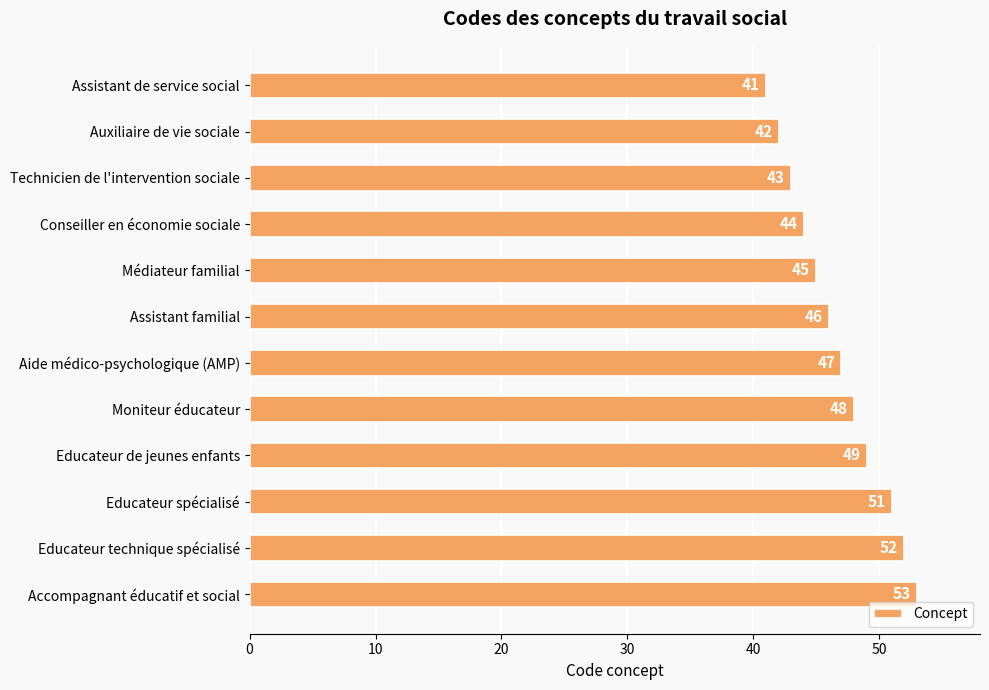

Which label corresponds to the largest value in the chart?

Accompagnant éducatif et social